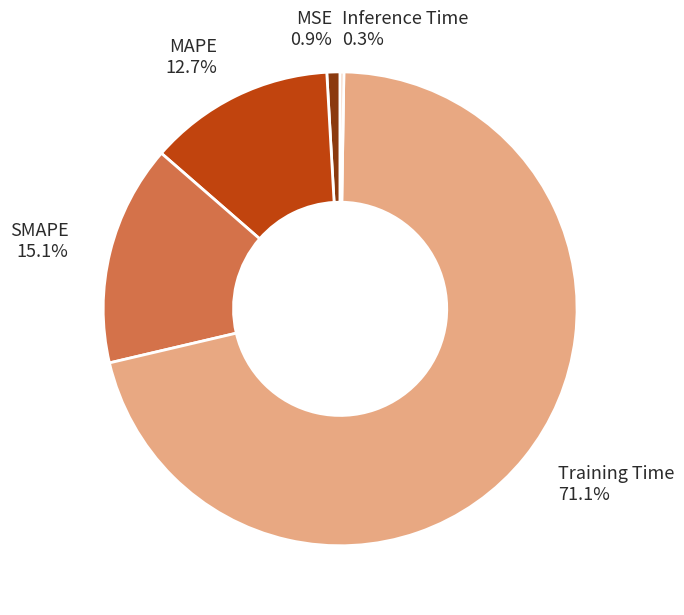

What percentage is the SMAPE slice, to the nearest percent?

15%